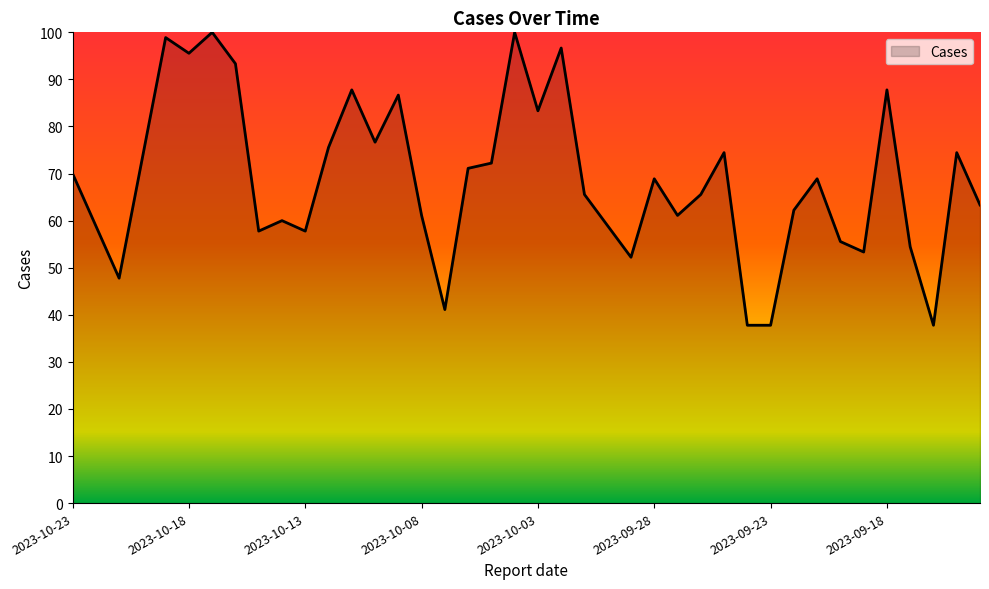

What is the average value?

68.6